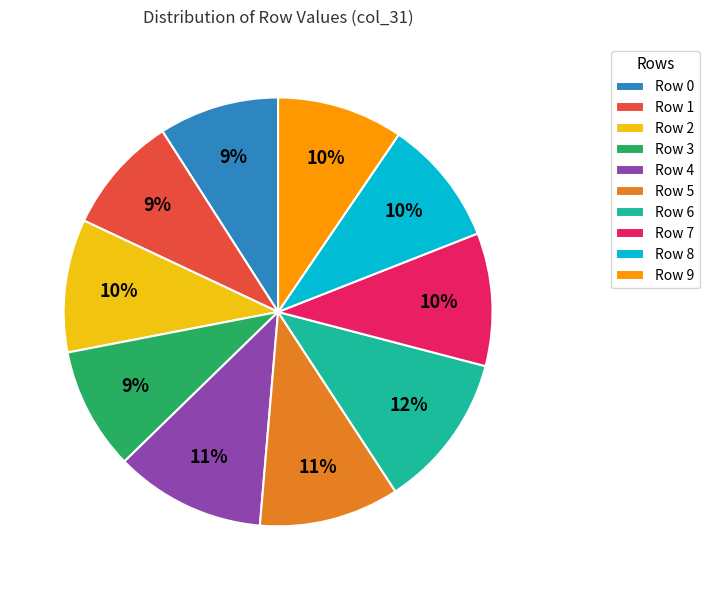

Which has a higher value, Row 8 or Row 1?

Row 8